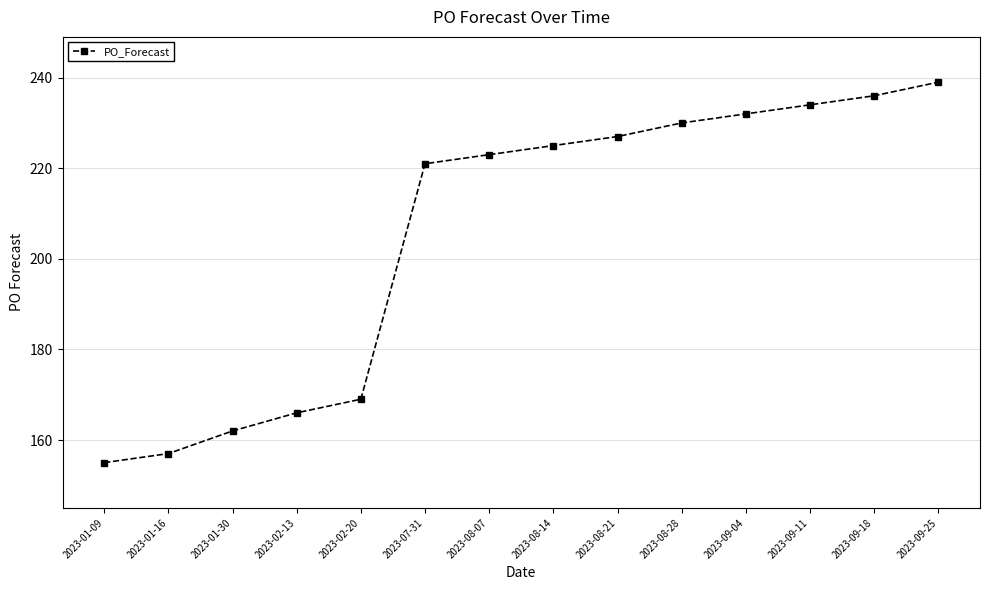

What is the label of the 11th point from the right?

2023-02-13